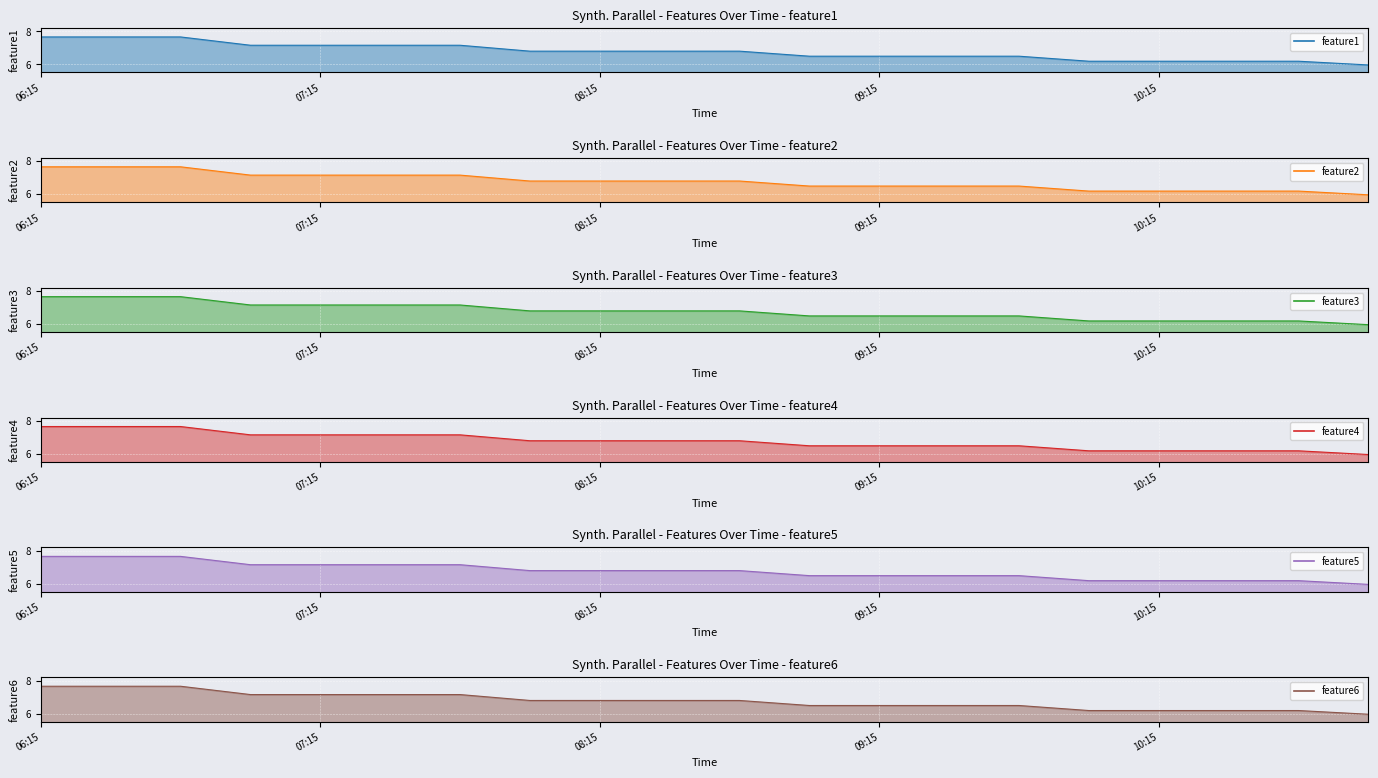

The feature1 series shows 6.8 at 08:15. True or false?

True